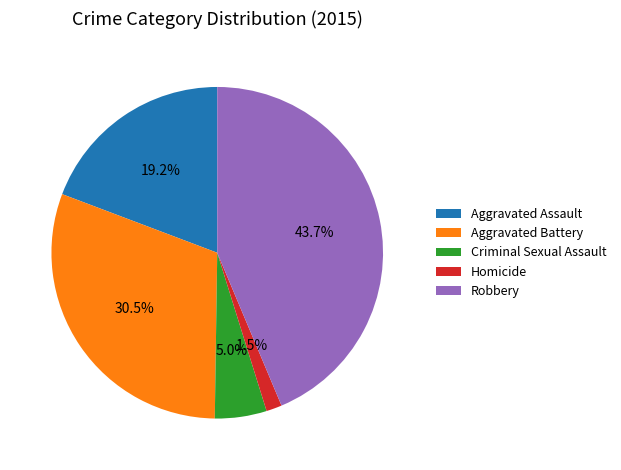

To the nearest percent, what portion does Aggravated Assault represent?

19%